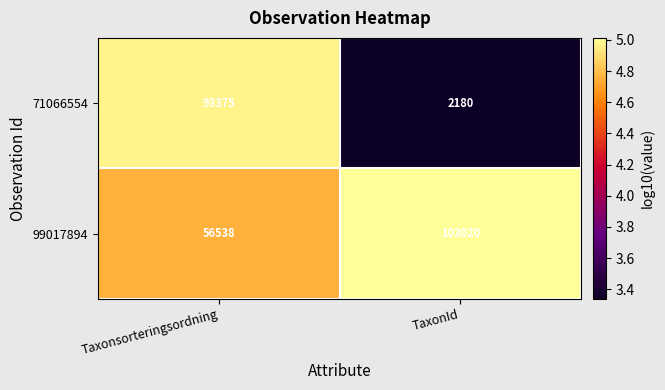

Rank the series by their maximum value, from lowest to highest.

71066554, 99017894